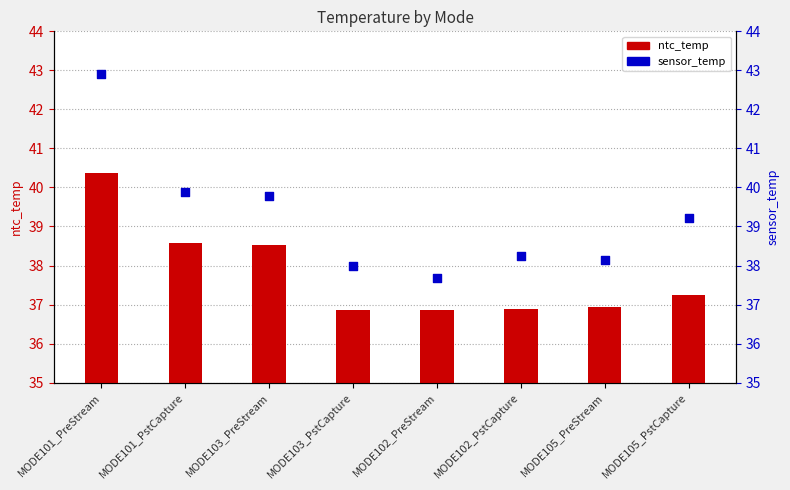

What is the total value across all series at MODE102_PstCapture?

75.1